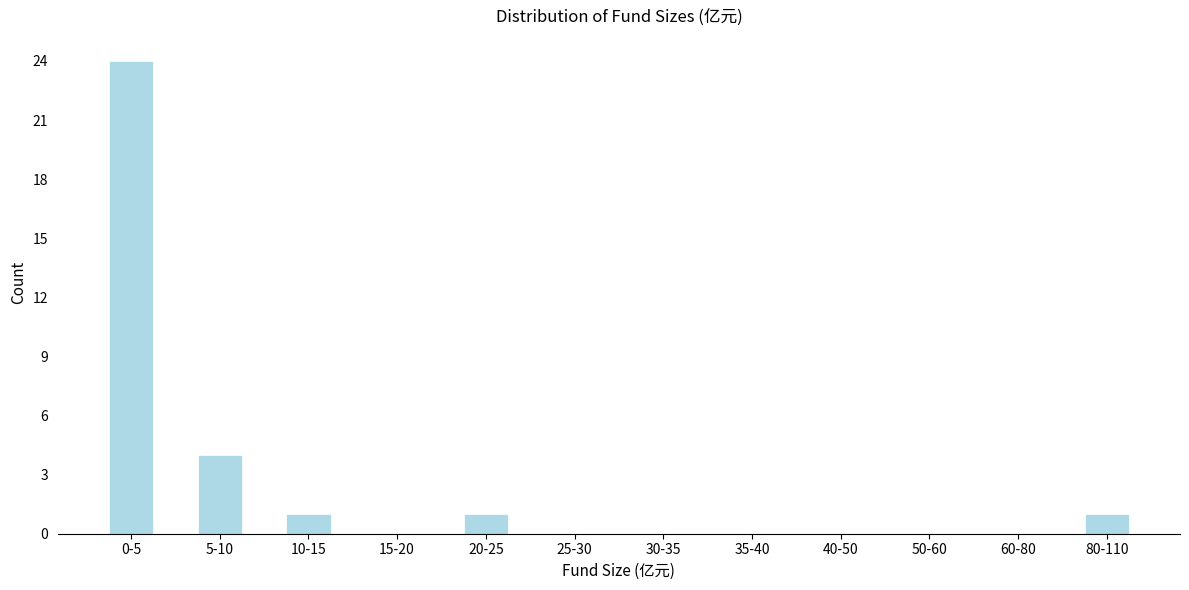

Reading left to right, what are all the values shown in this chart?

0-5=24	5-10=4	10-15=1	15-20=0	20-25=1	25-30=0	30-35=0	35-40=0	40-50=0	50-60=0	60-80=0	80-110=1